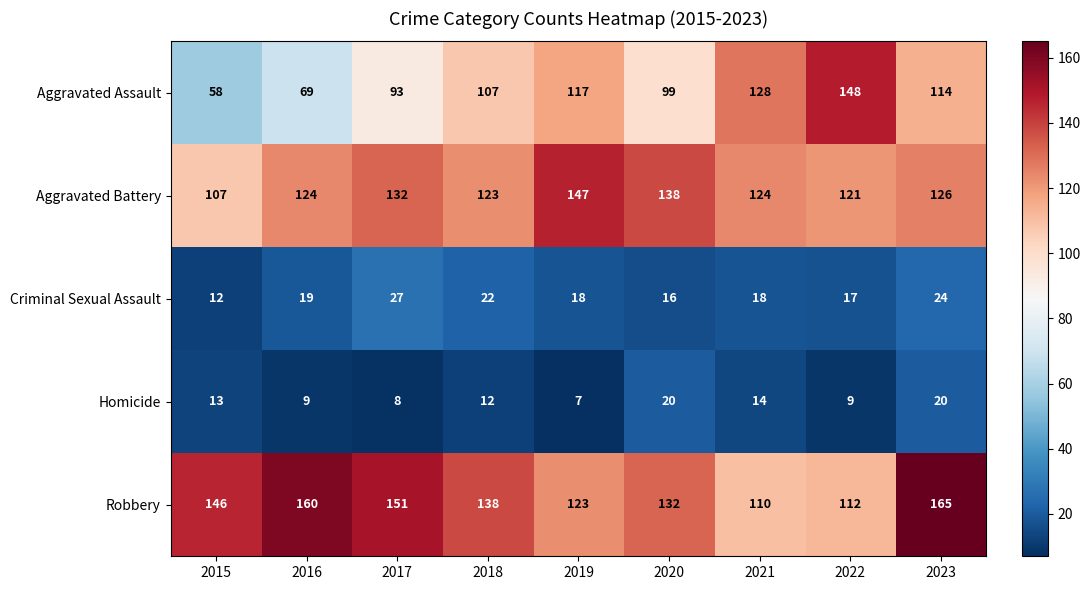

How many distinct data groups are displayed?

5